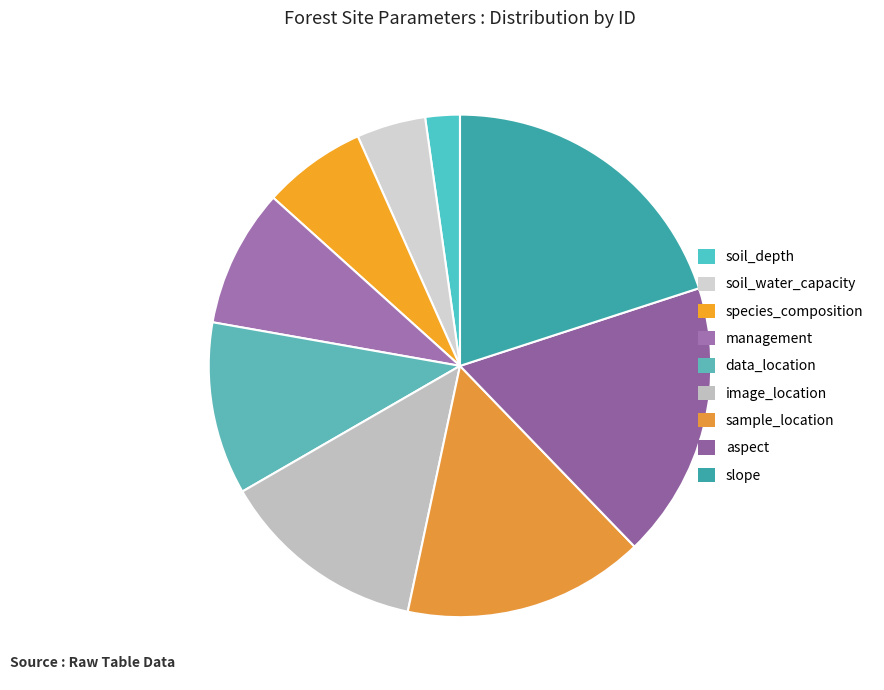

To the nearest percent, what is the difference between the soil_water_capacity and sample_location slice percentages?

11%